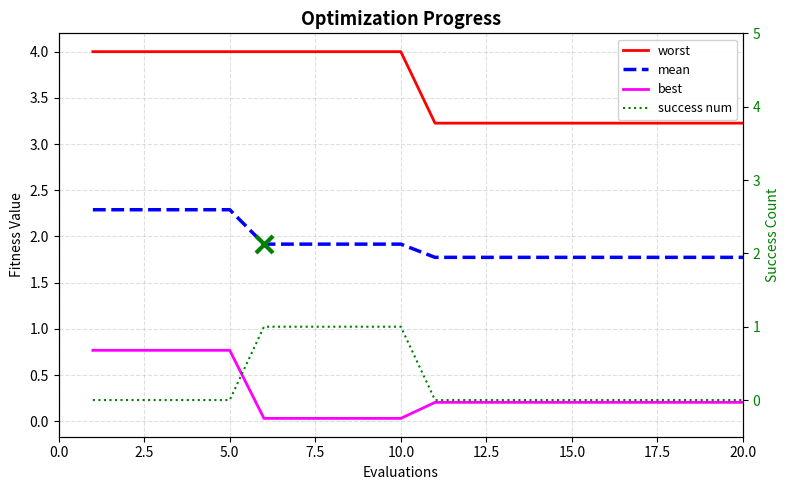

Which series reaches the maximum Y coordinate?

worst